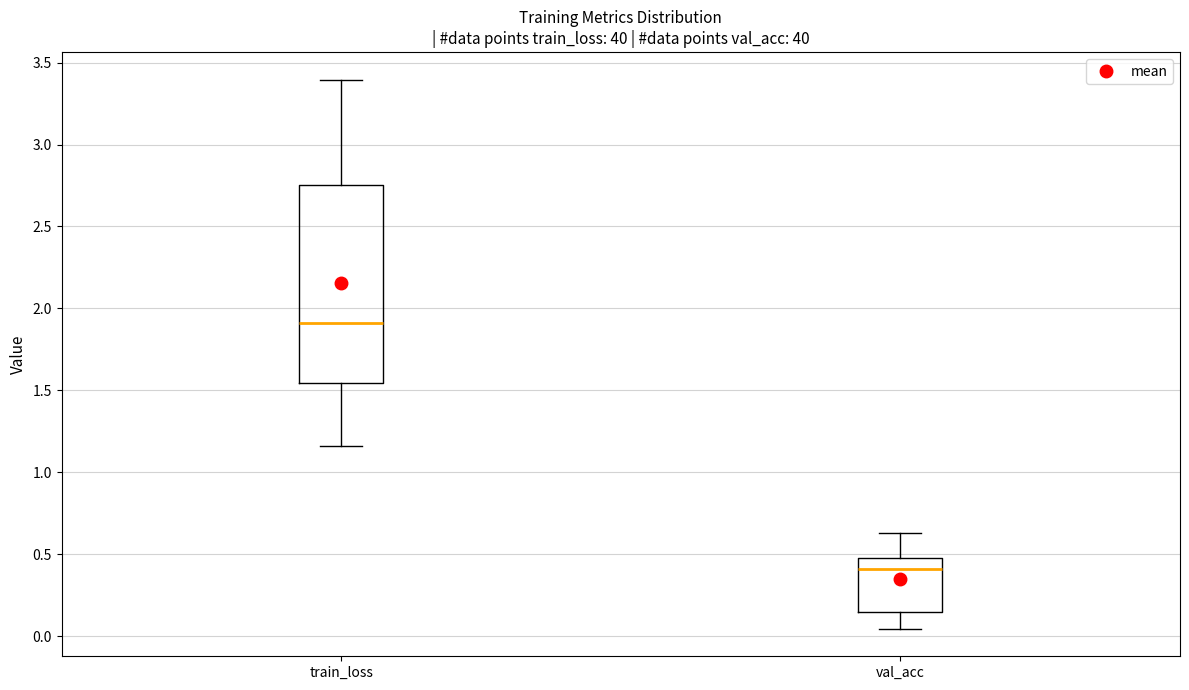

Which box's median line is the highest?

train_loss